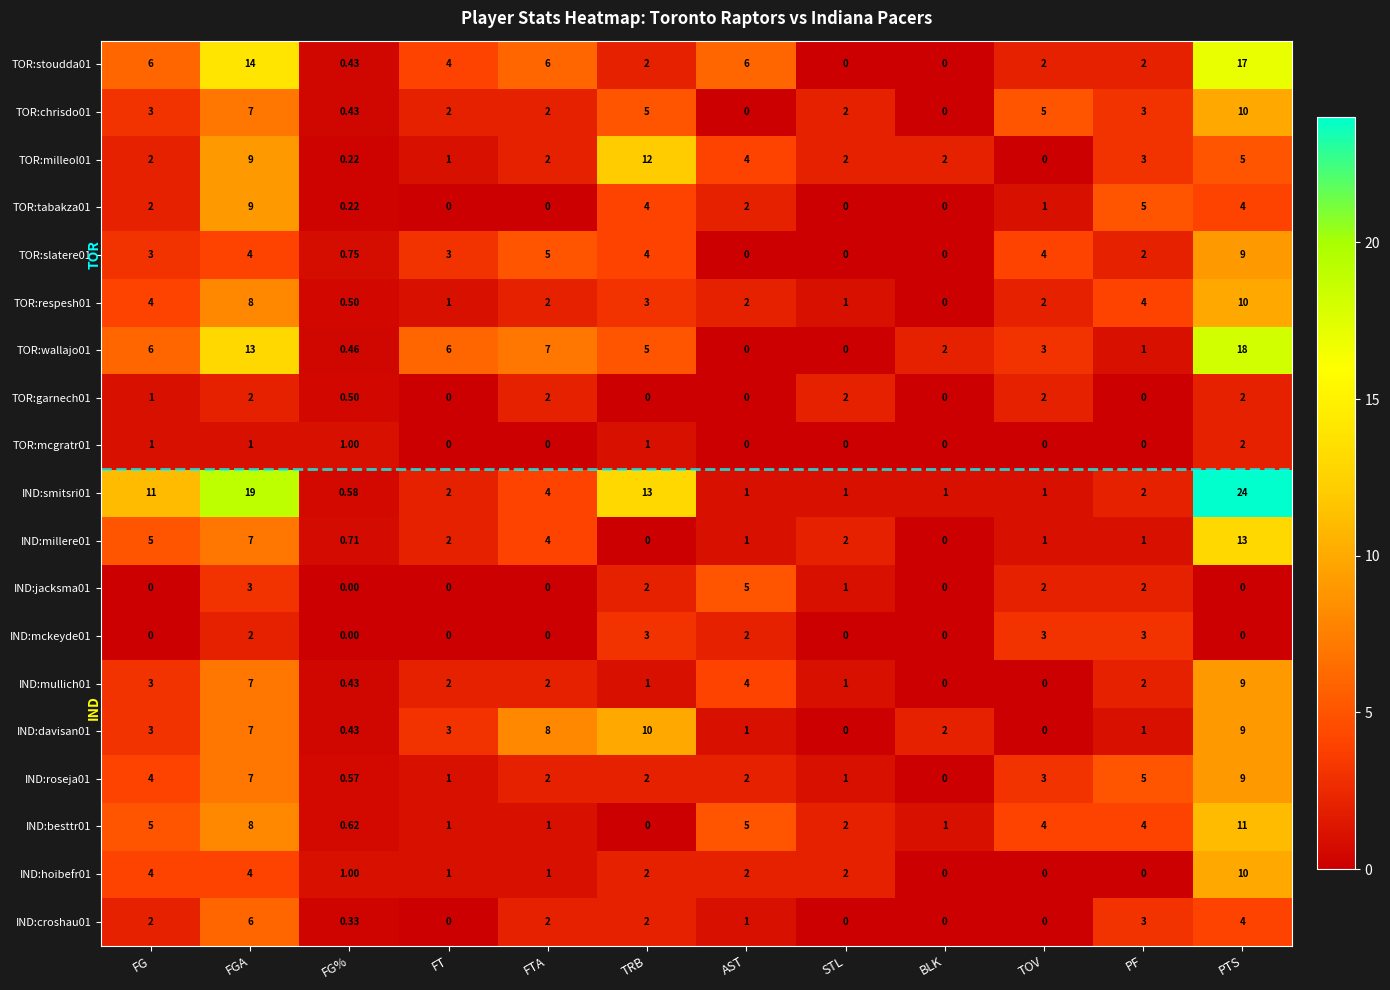

At which category is the sum across all series the highest?

PTS